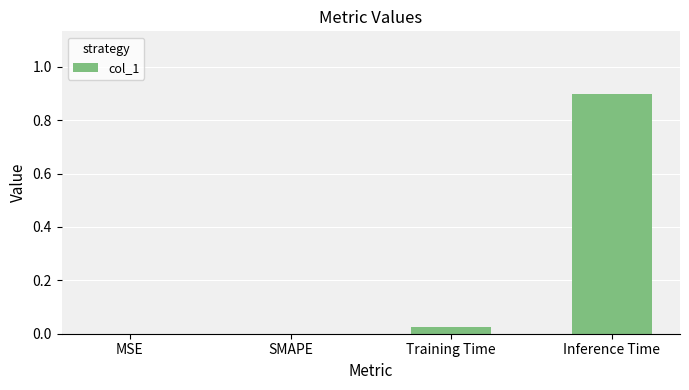

What is the change in value from SMAPE to Inference Time?

+0.9